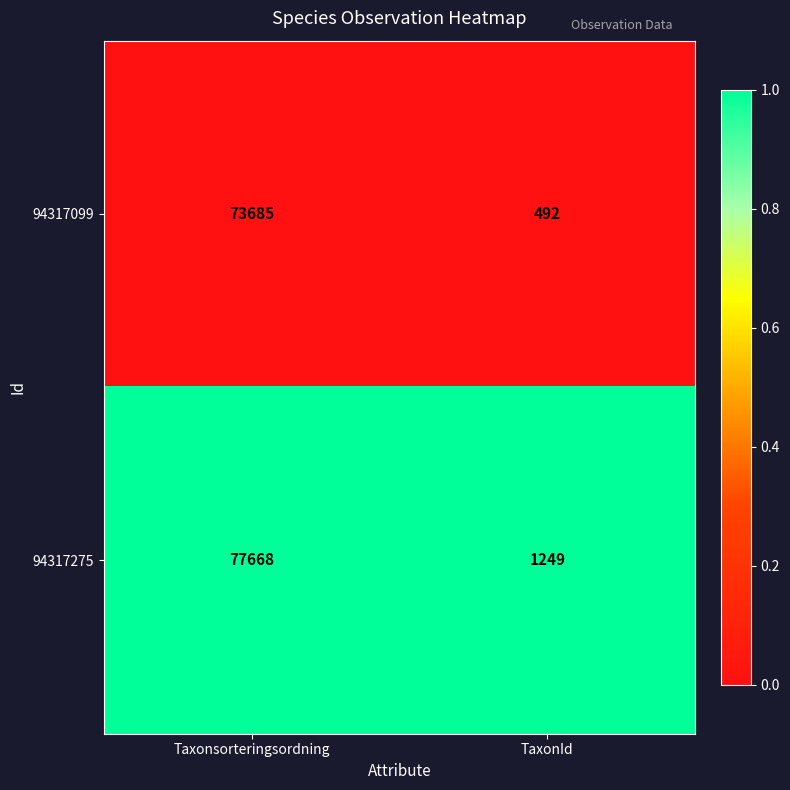

What is the difference between the highest and lowest values at TaxonId?

757